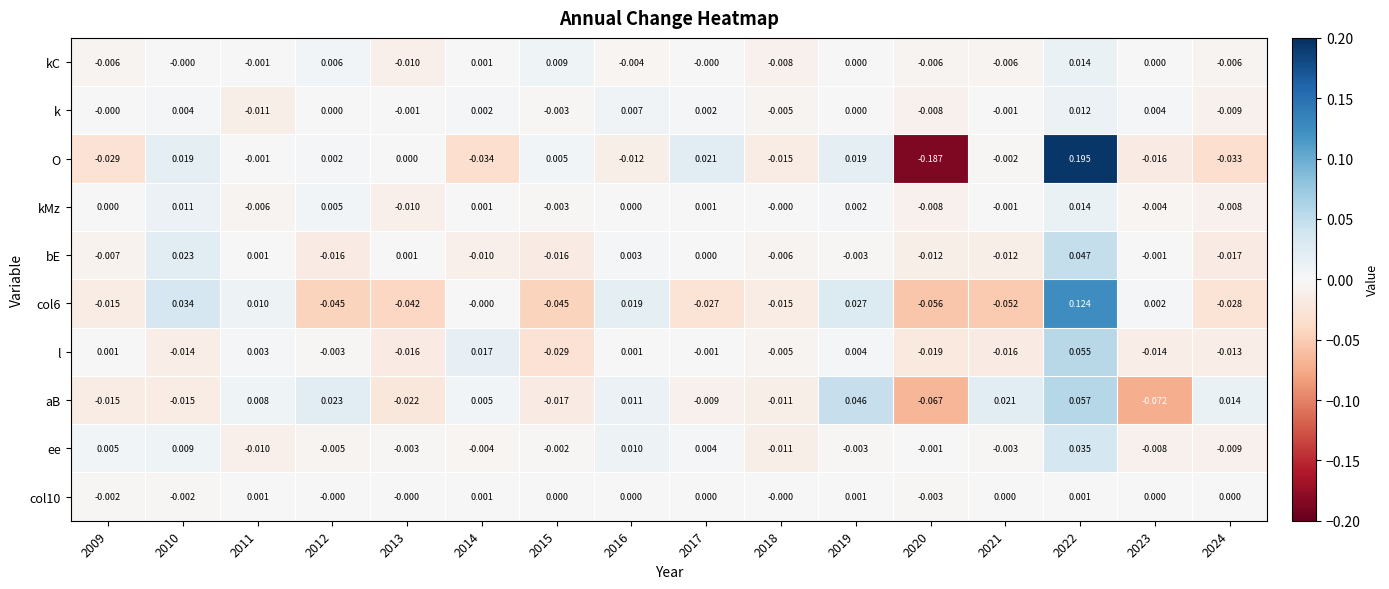

Is the value of kMz at 2012 greater than the value of ee at 2024?

Yes